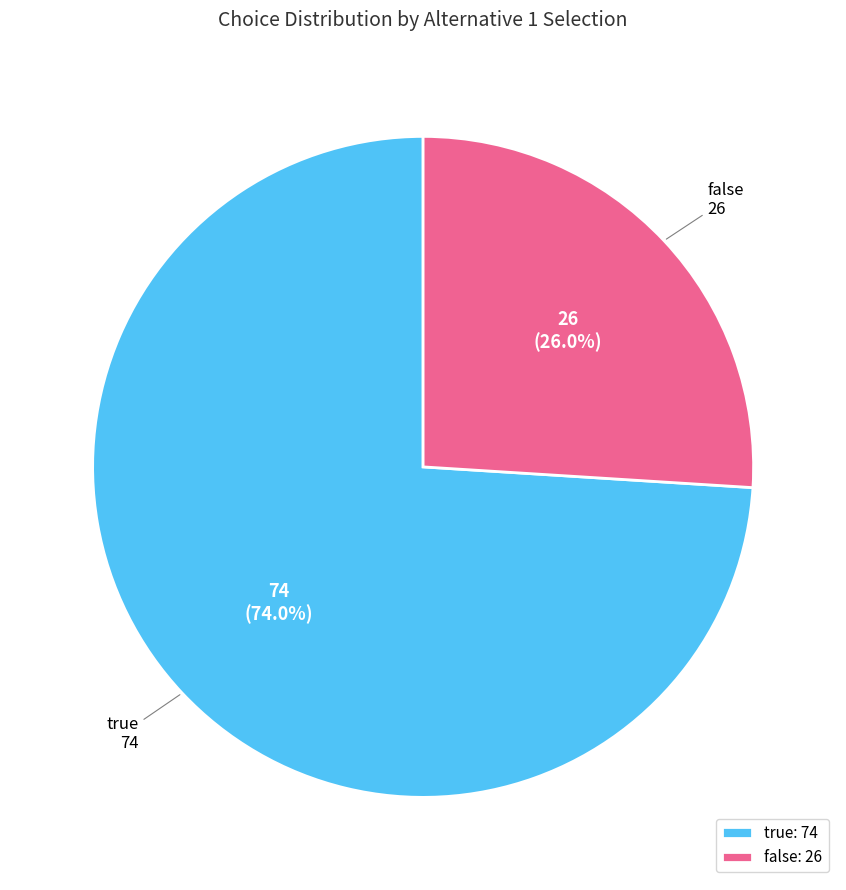

True or false: true accounts for 74% of the total.

True